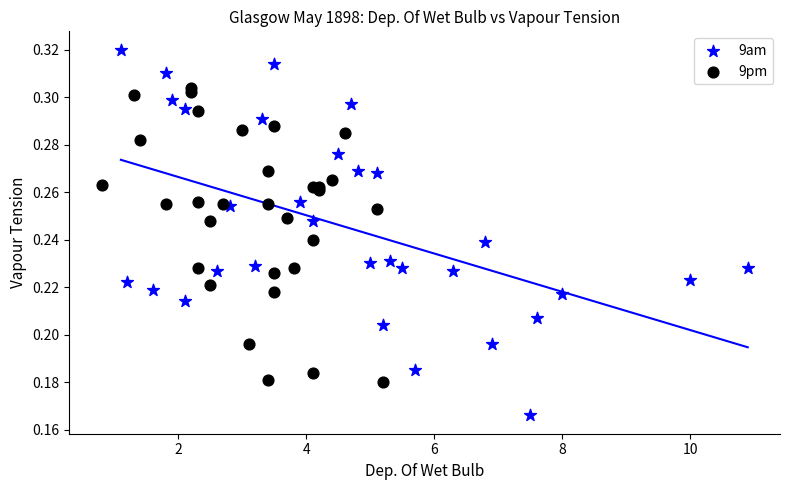

Which series contains the lowest Y value?

9am